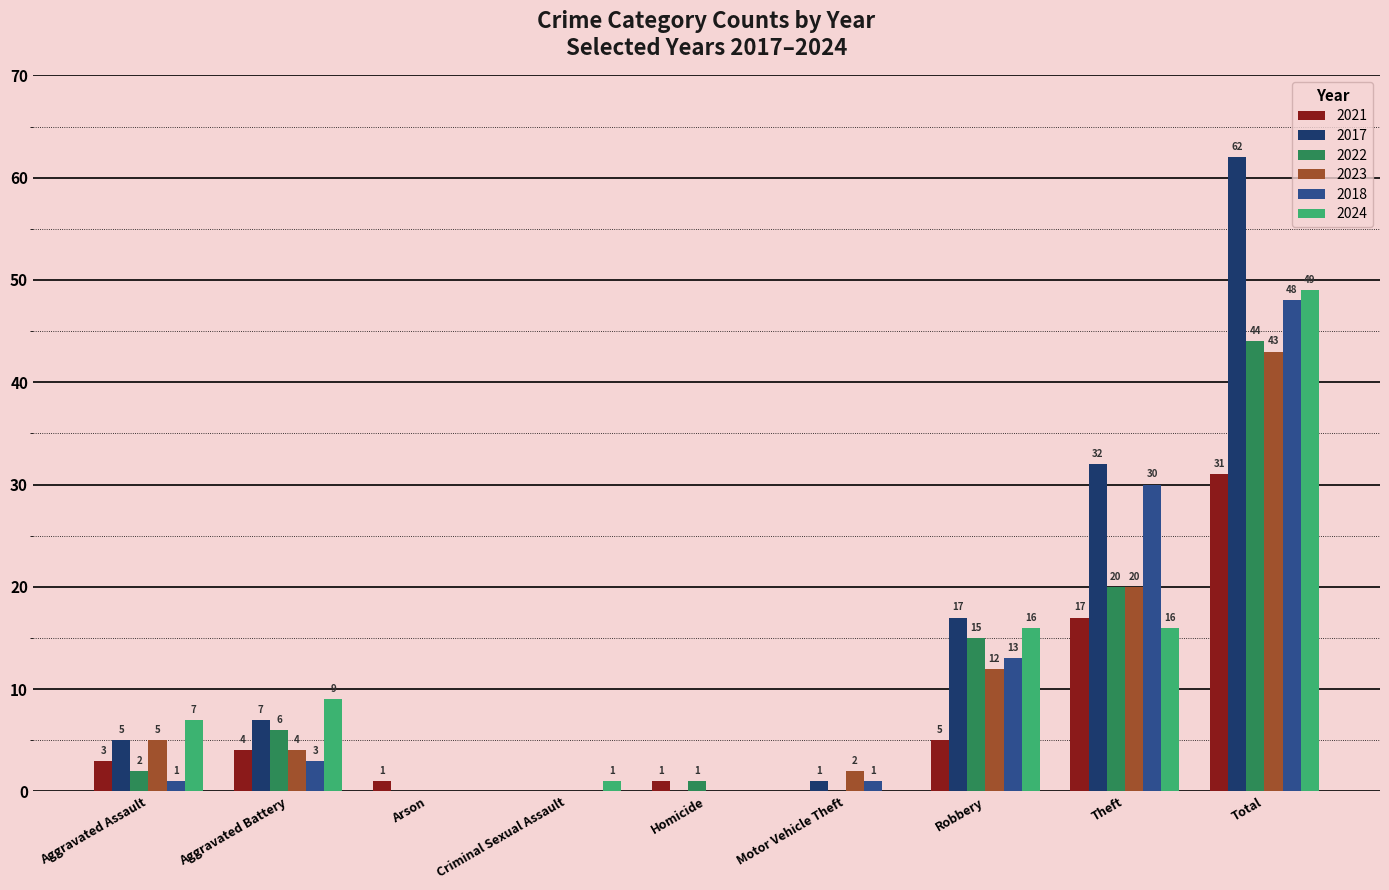

What is the total value across all series at Total?

277